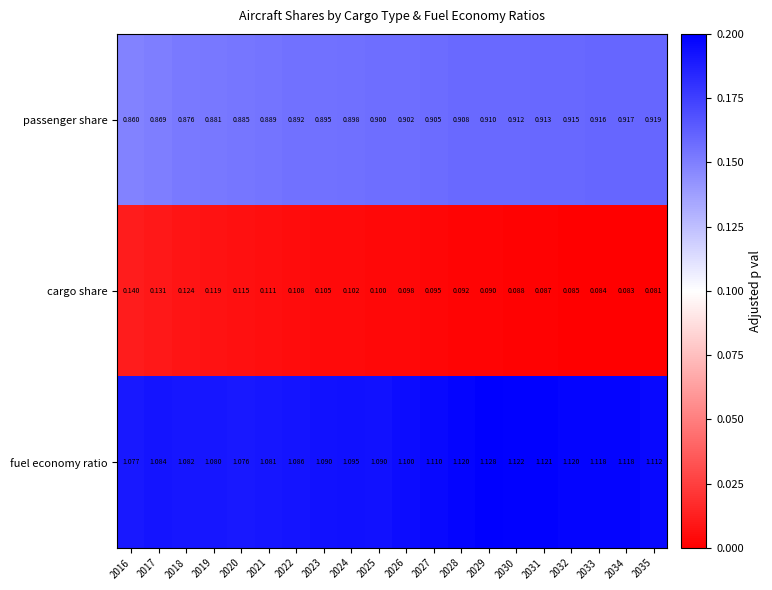

Which series has the largest total across all categories?

fuel economy ratio